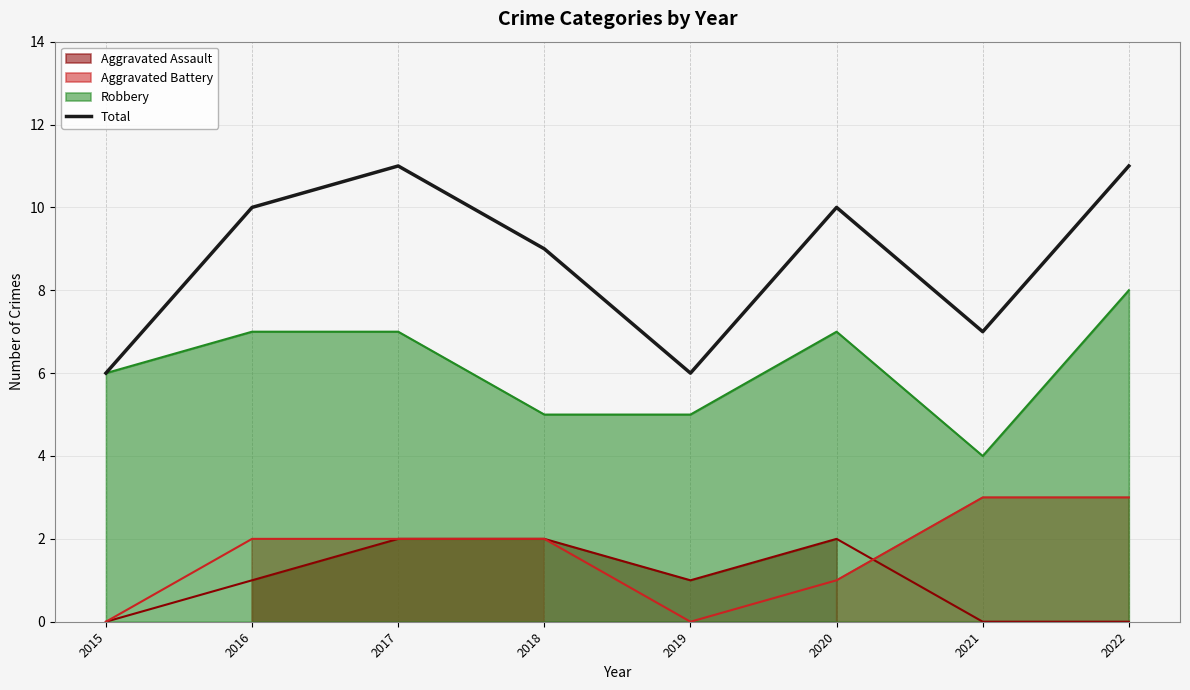

The value at 2020 is 10. True or false?

True